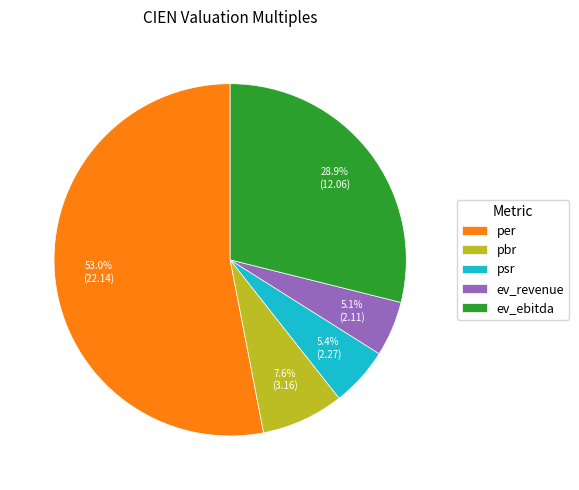

Is the sum of psr and per greater than half?

Yes